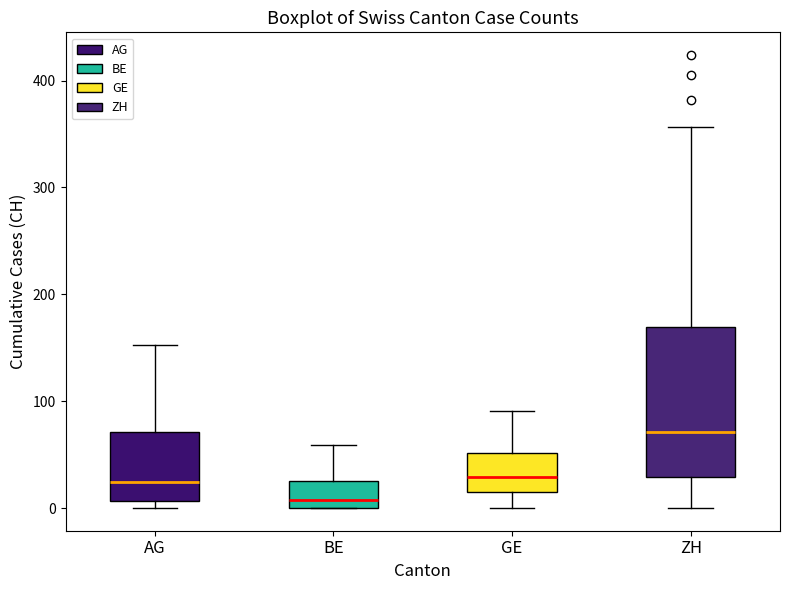

Comparing the boxes themselves (not the whiskers), which one is the tallest?

ZH